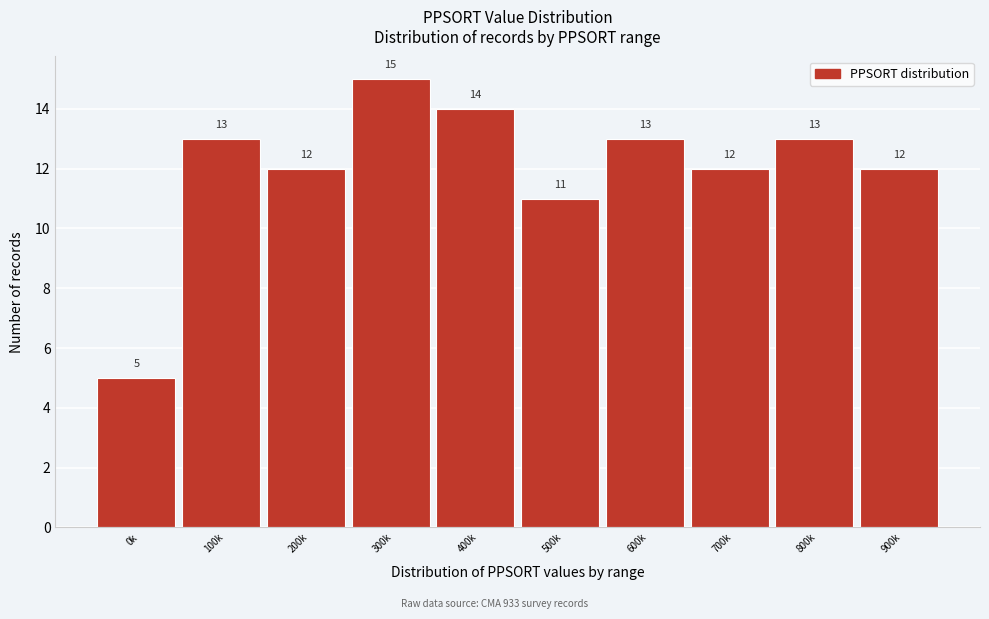

Reading left to right, what are all the values shown in this chart?

5	13	12	15	14	11	13	12	13	12